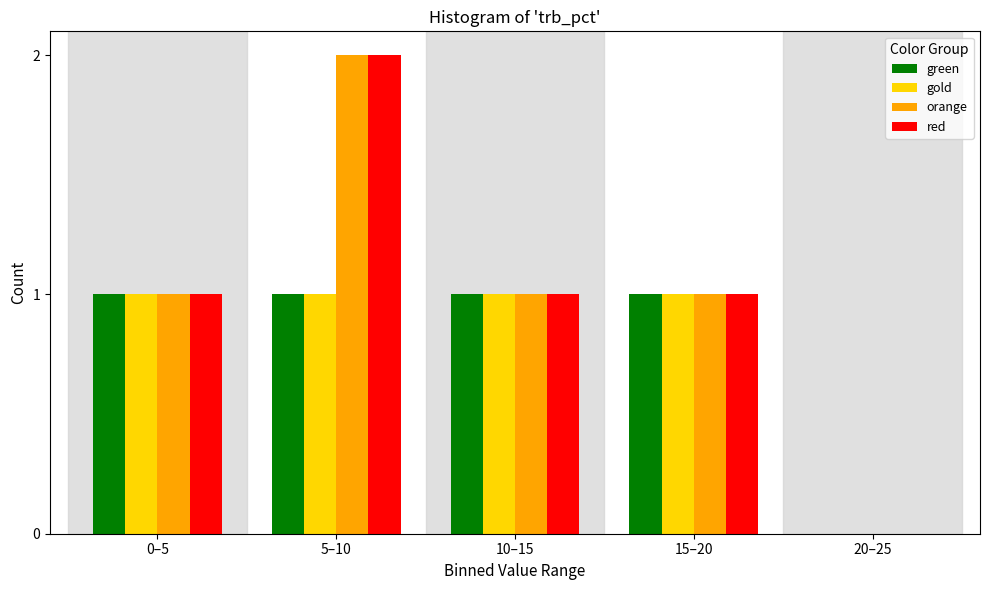

Reading left to right, what are all the values shown in this chart?

green: 0–5=1	5–10=1	10–15=1	15–20=1	20–25=0
gold: 0–5=1	5–10=1	10–15=1	15–20=1	20–25=0
orange: 0–5=1	5–10=2	10–15=1	15–20=1	20–25=0
red: 0–5=1	5–10=2	10–15=1	15–20=1	20–25=0